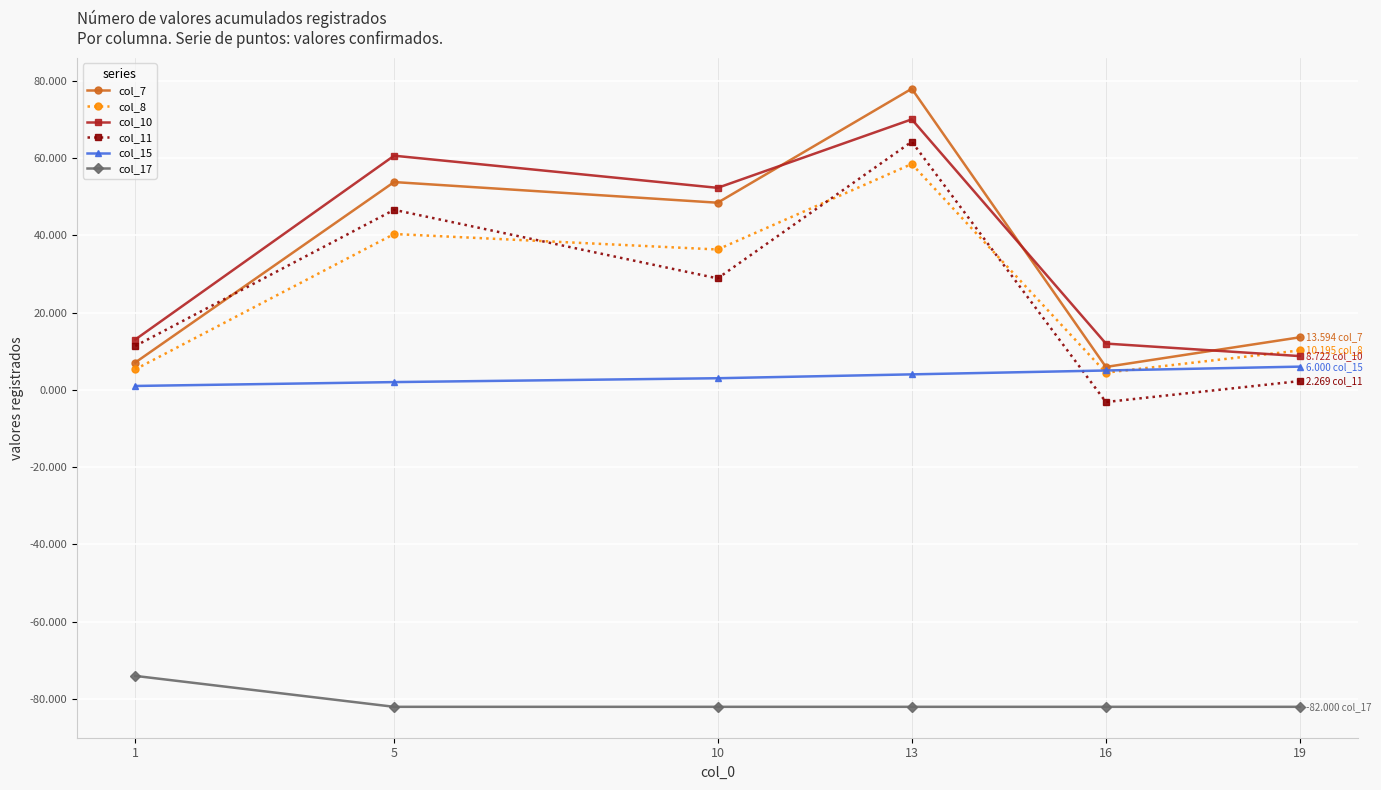

Where is the first local minimum for col_7?

10